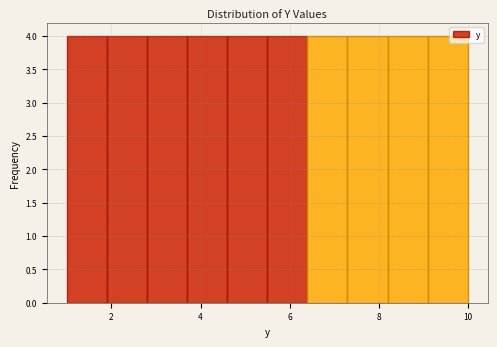

Reading left to right, transcribe this chart: for each bar, give the range it covers on the x-axis and its height. Neither the bar edges nor the heights are printed on the chart, so give them approximately, as read against the axes.

1.0 to 1.9: 4
1.9 to 2.8: 4
2.8 to 3.7: 4
3.7 to 4.6: 4
4.6 to 5.5: 4
5.5 to 6.4: 4
6.4 to 7.3: 4
7.3 to 8.2: 4
8.2 to 9.1: 4
9.1 to 10.0: 4